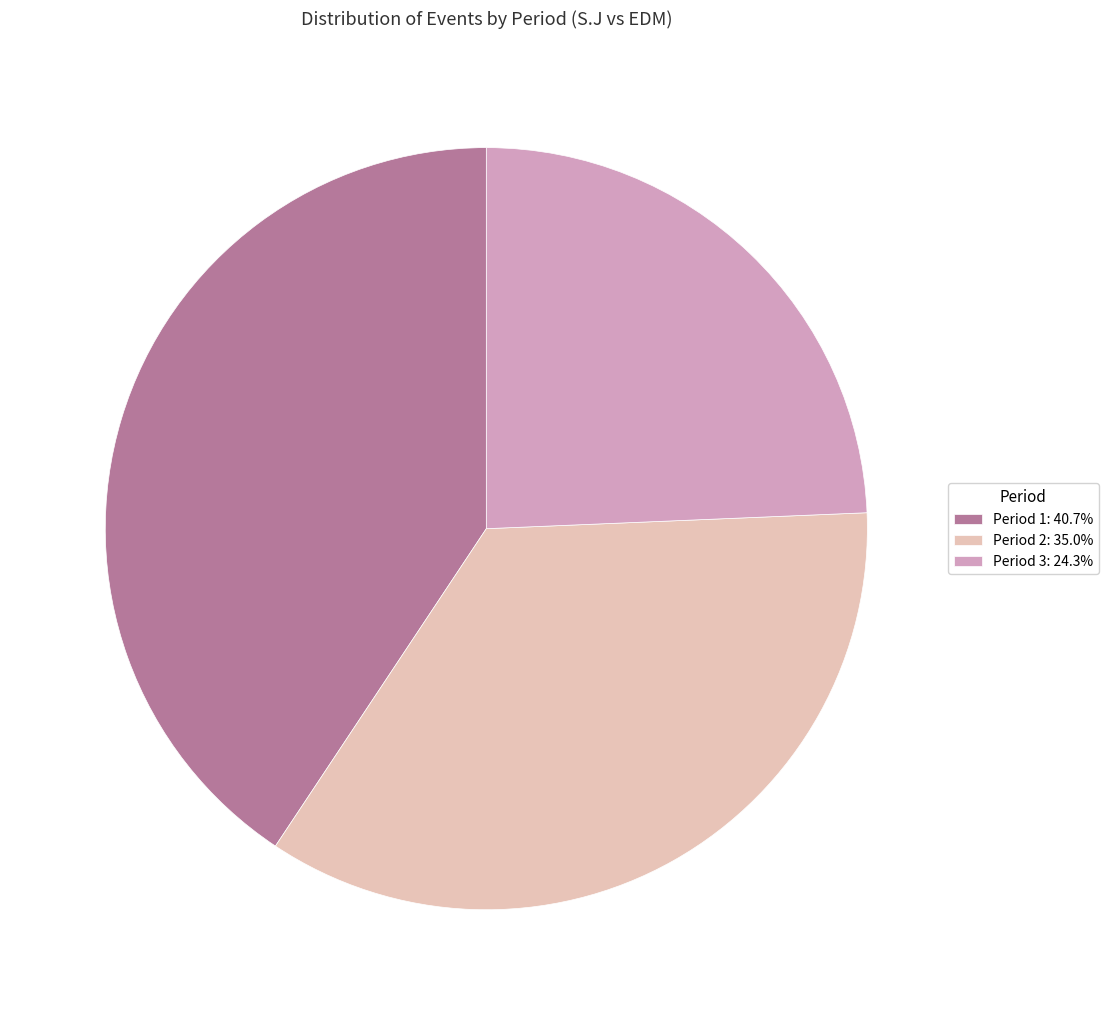

The Period 3 slice represents 12% of the pie. True or false?

False